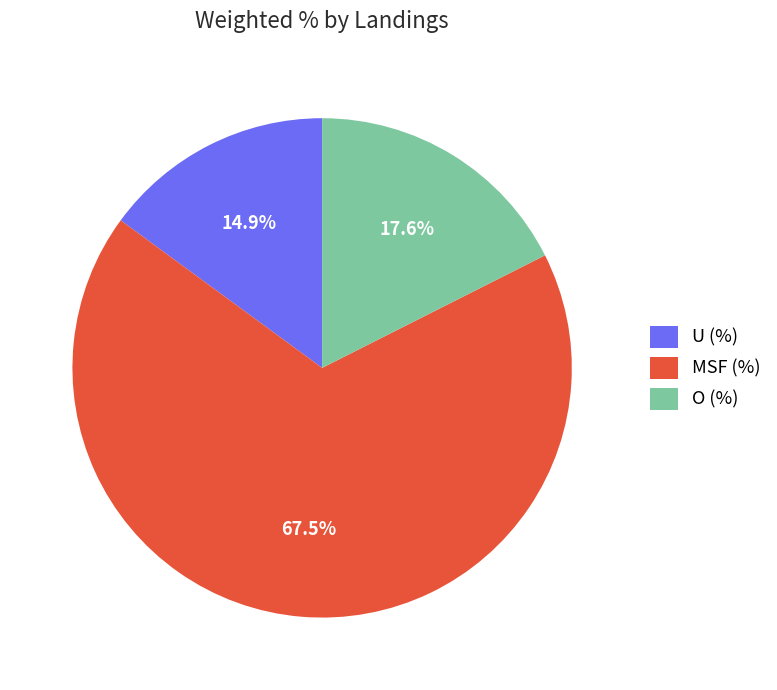

Is O (%) the majority of the pie?

No